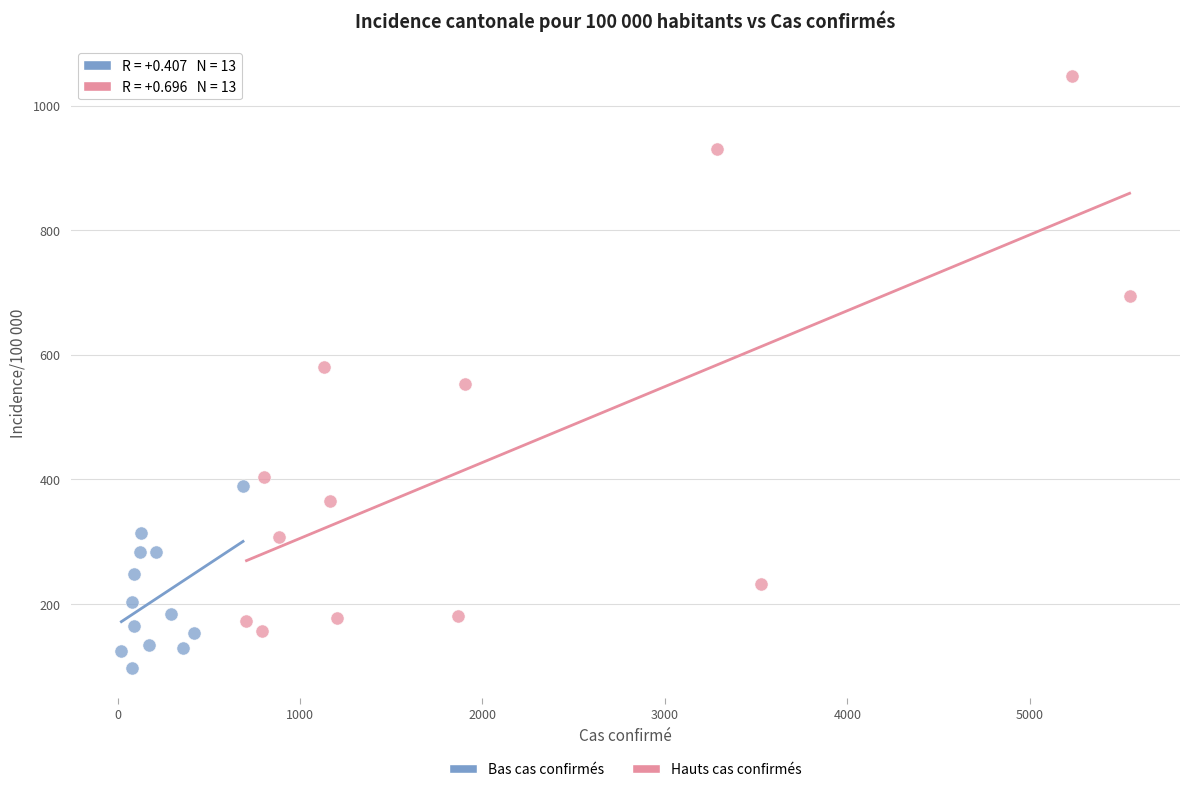

Which series contains the lowest Y value?

Bas cas confirmés